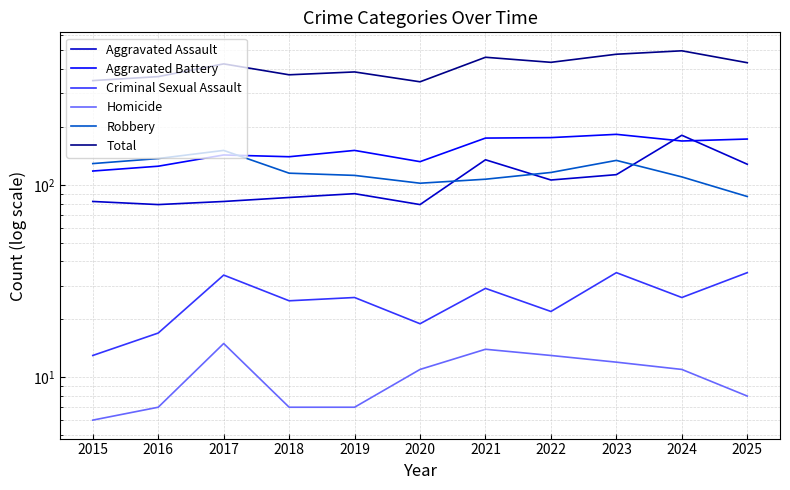

Which has a higher value, 2025 or 2021?

2021